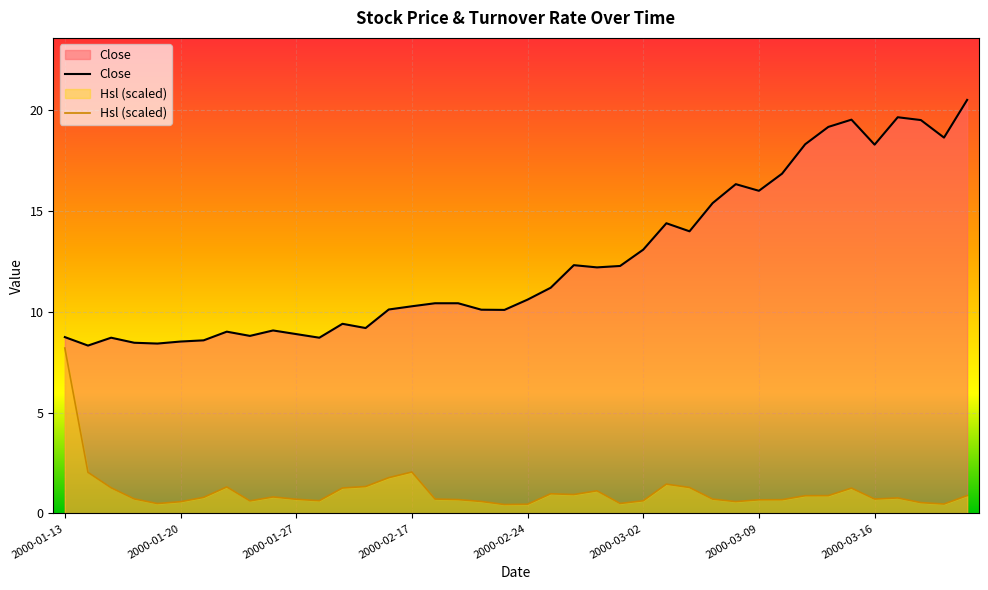

Is it true that Close equals 14.8 at 2000-02-15?

False